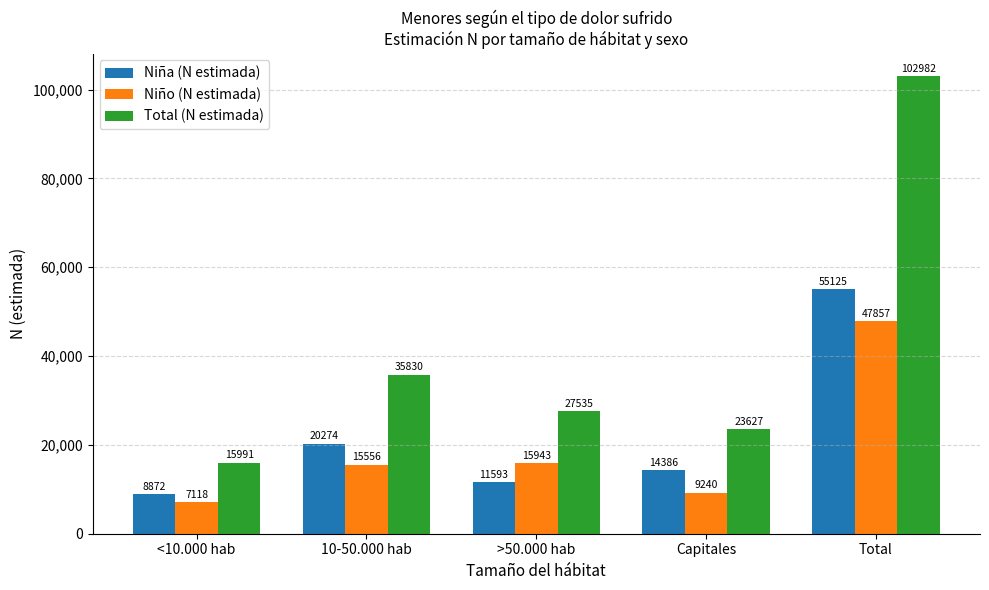

What is the average value of the Niña (N estimada) series?

22050